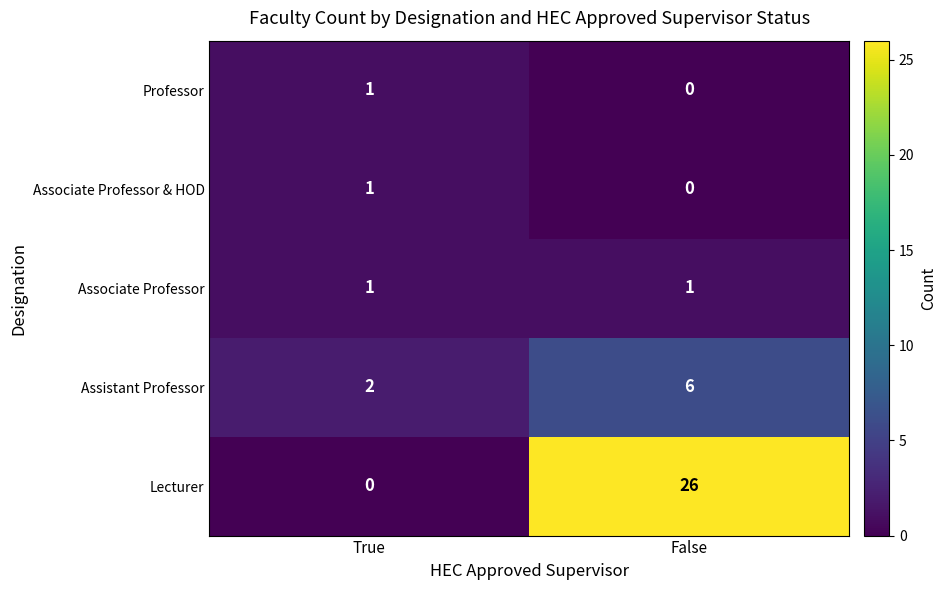

At which label is Lecturer closest to 13?

True